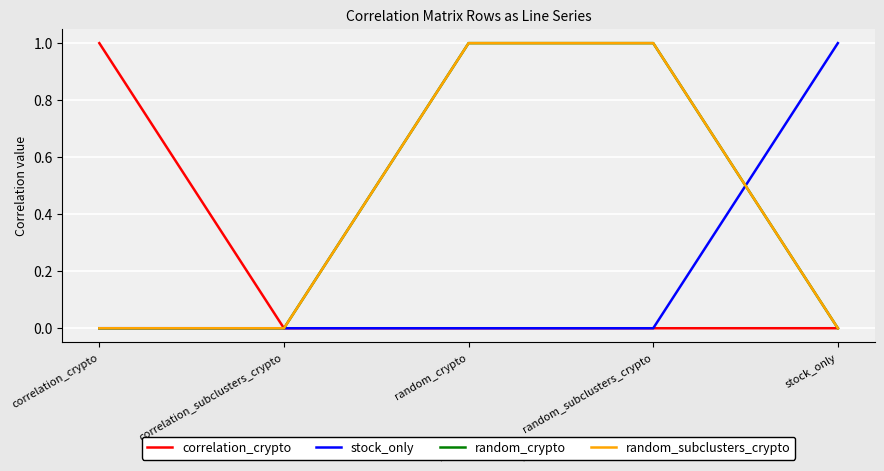

How many lines are shown in the chart?

4